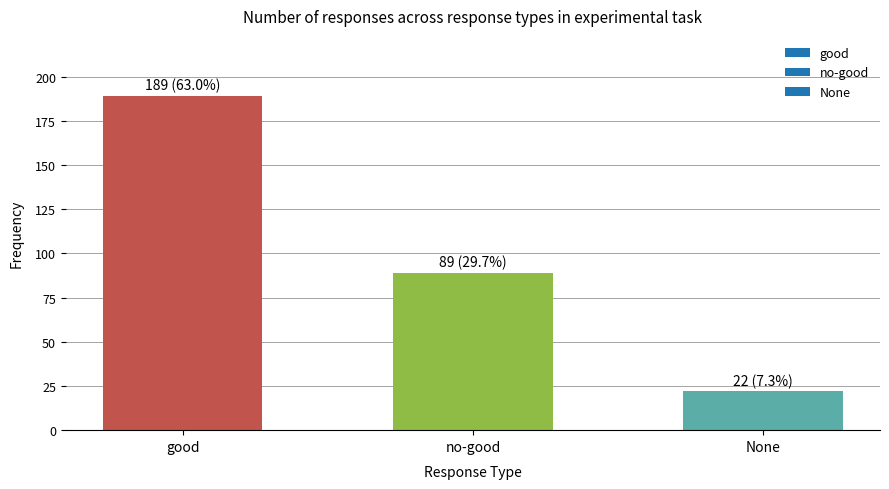

How many bars are there in total?

3